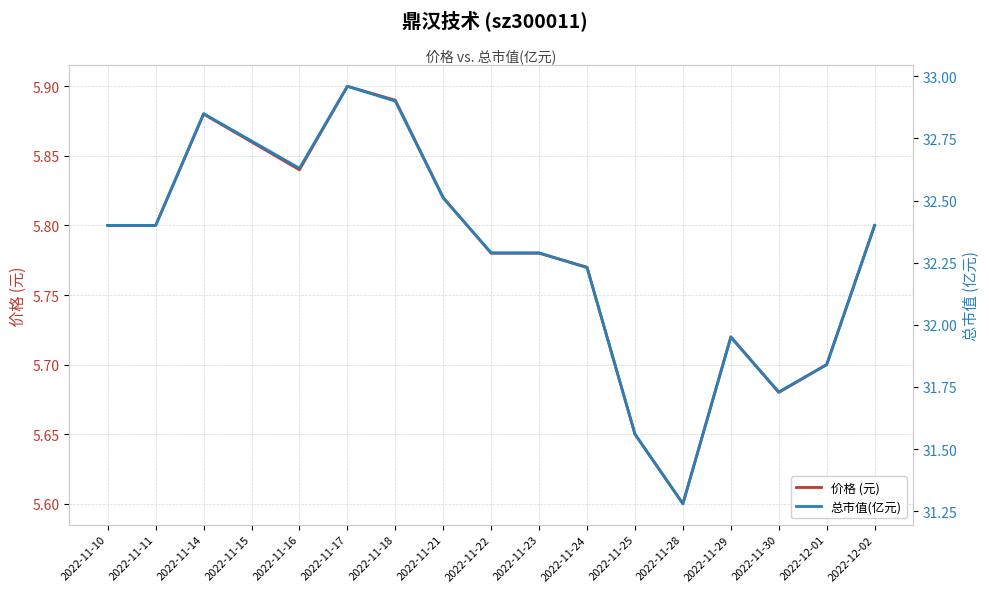

Which series has the widest spread of values?

总市值(亿元)